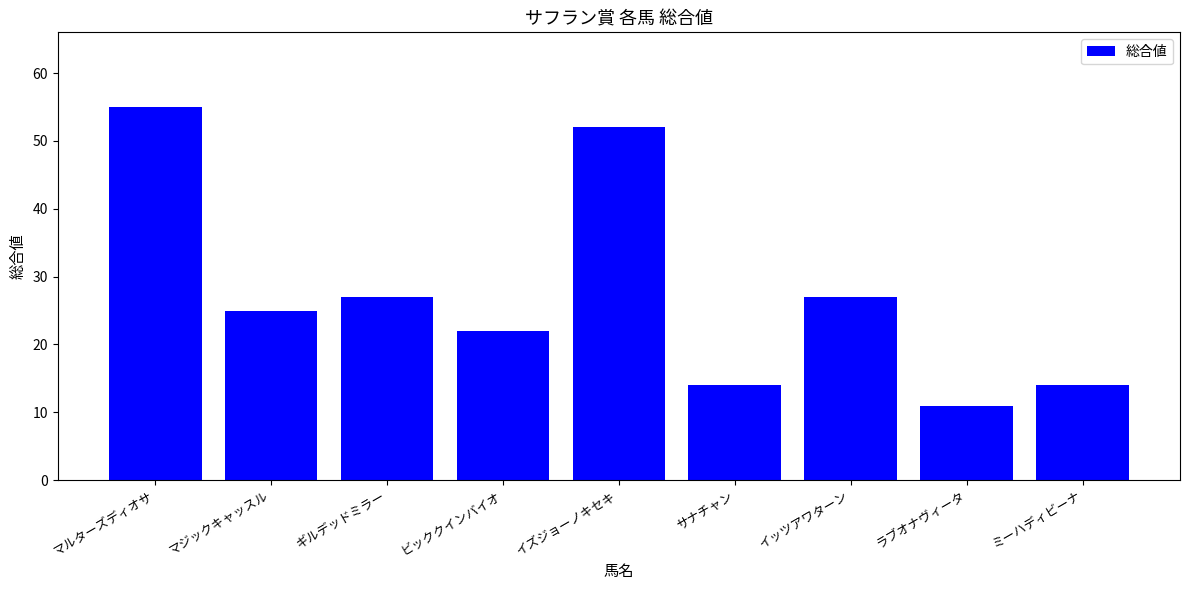

What is the greatest value displayed?

55